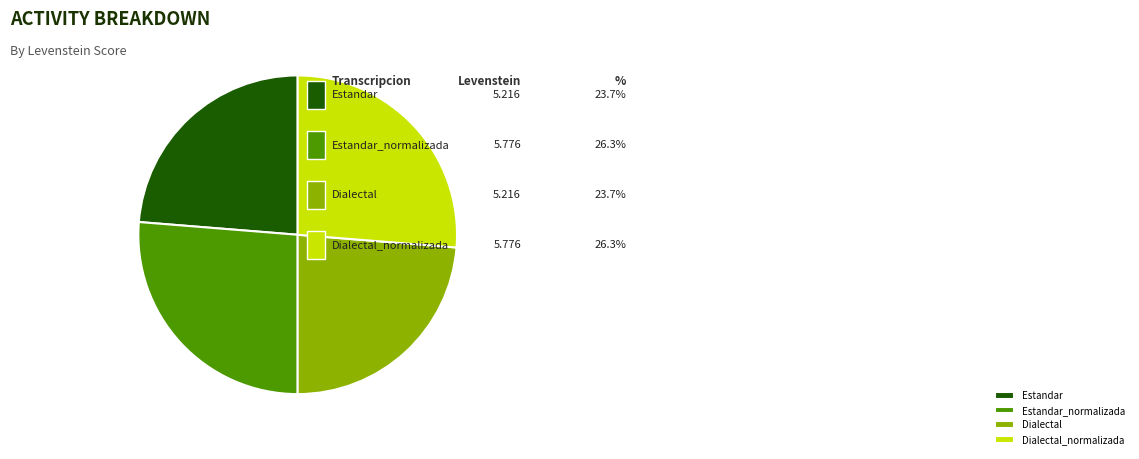

Does Dialectal_normalizada account for over 50% of the chart?

No